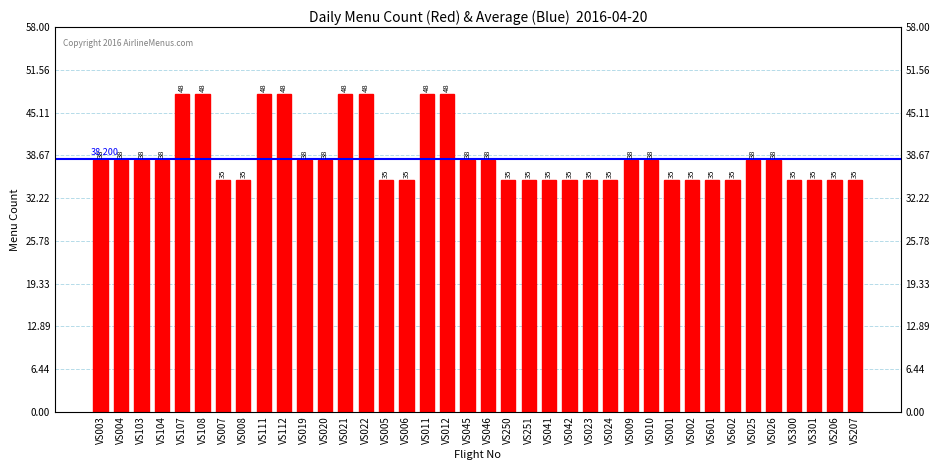

Between VS019 and VS010, which is larger?

VS019